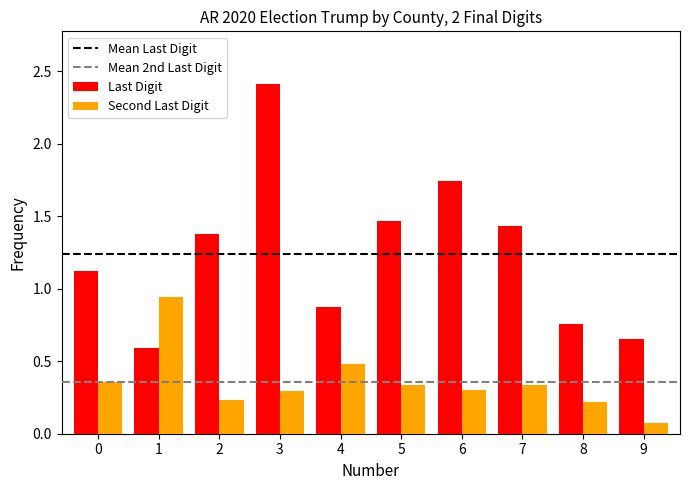

The value of Last Digit at 4 is 1.4. True or false?

False